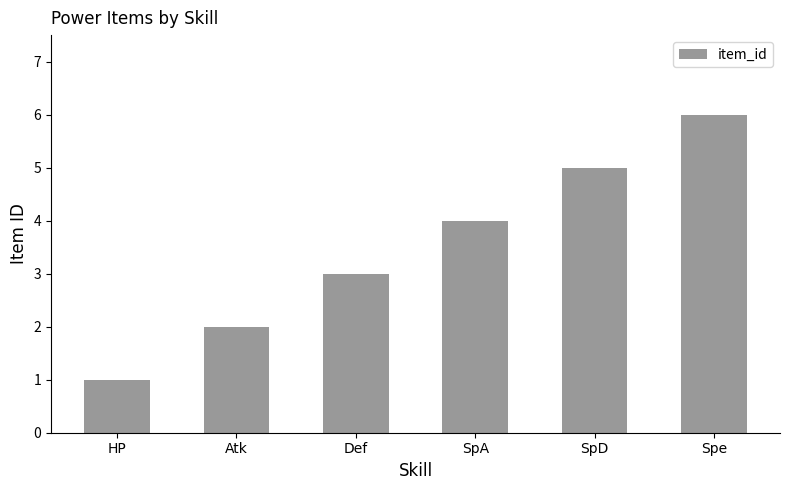

Count the values in the range 2 to 5.

4